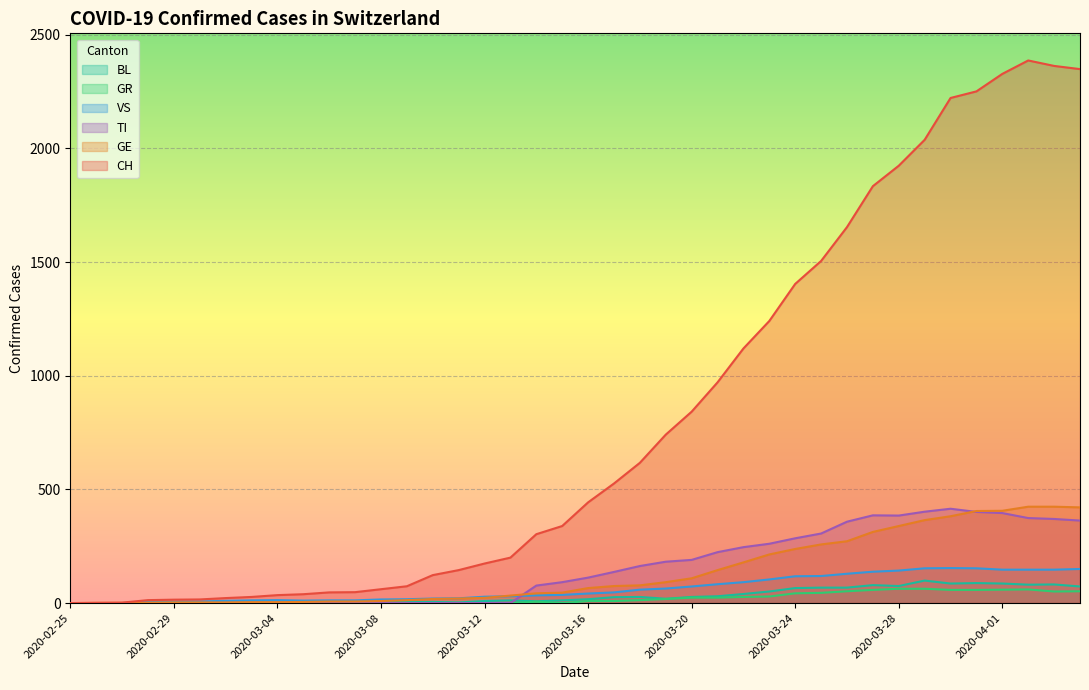

Which series has the largest total across all categories?

CH